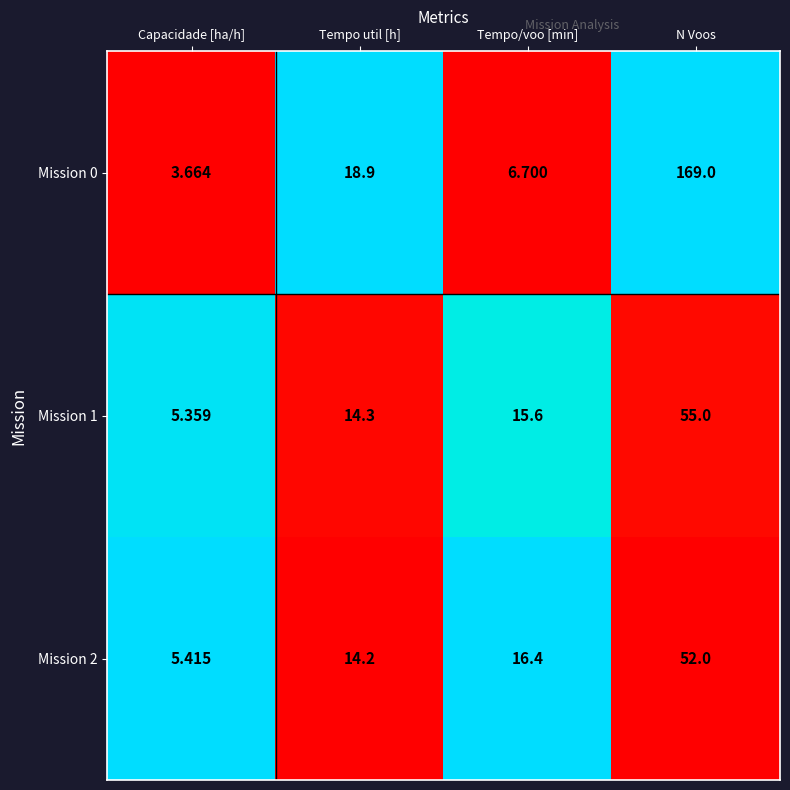

List the labels in order of Mission 0 value, largest first.

N Voos, Tempo util [h], Tempo/voo [min], Capacidade [ha/h]